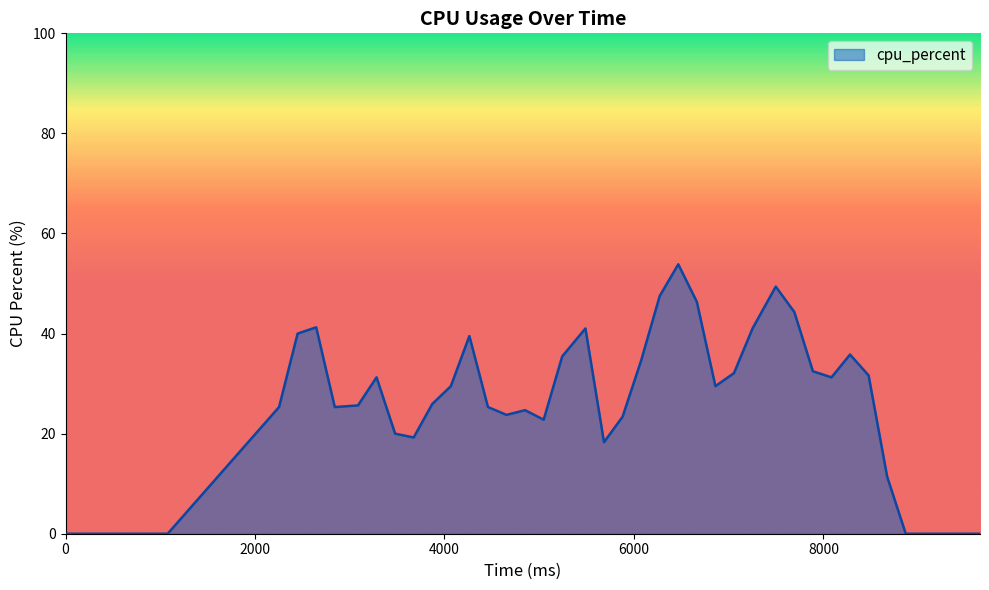

What is the greatest value displayed?

53.8